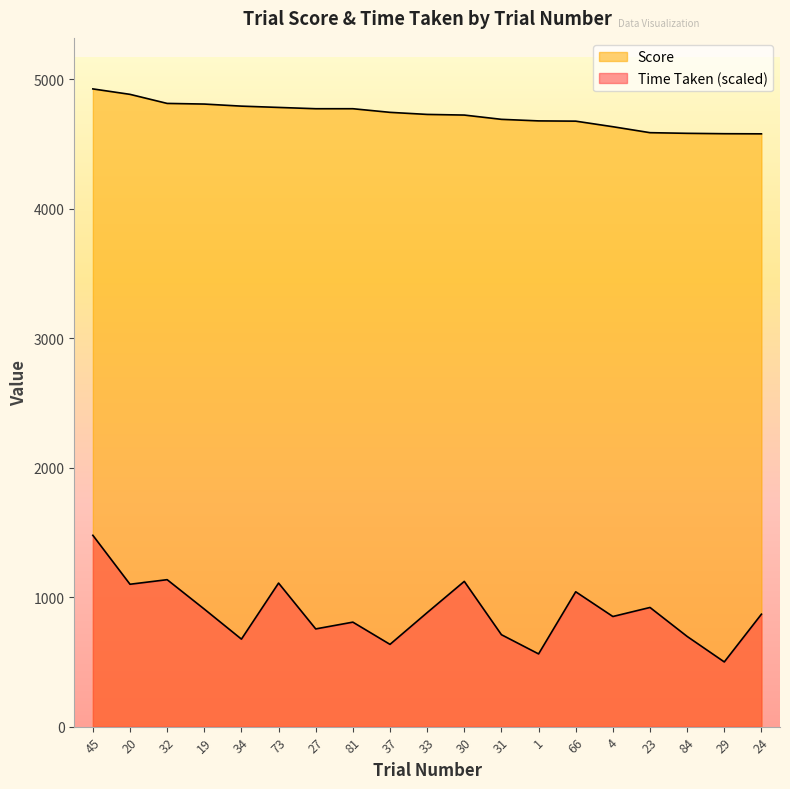

How many interior local peaks does the Time Taken series have?

6